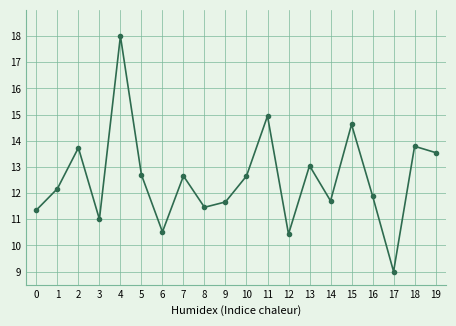

What value does the data have at 1?

12.2